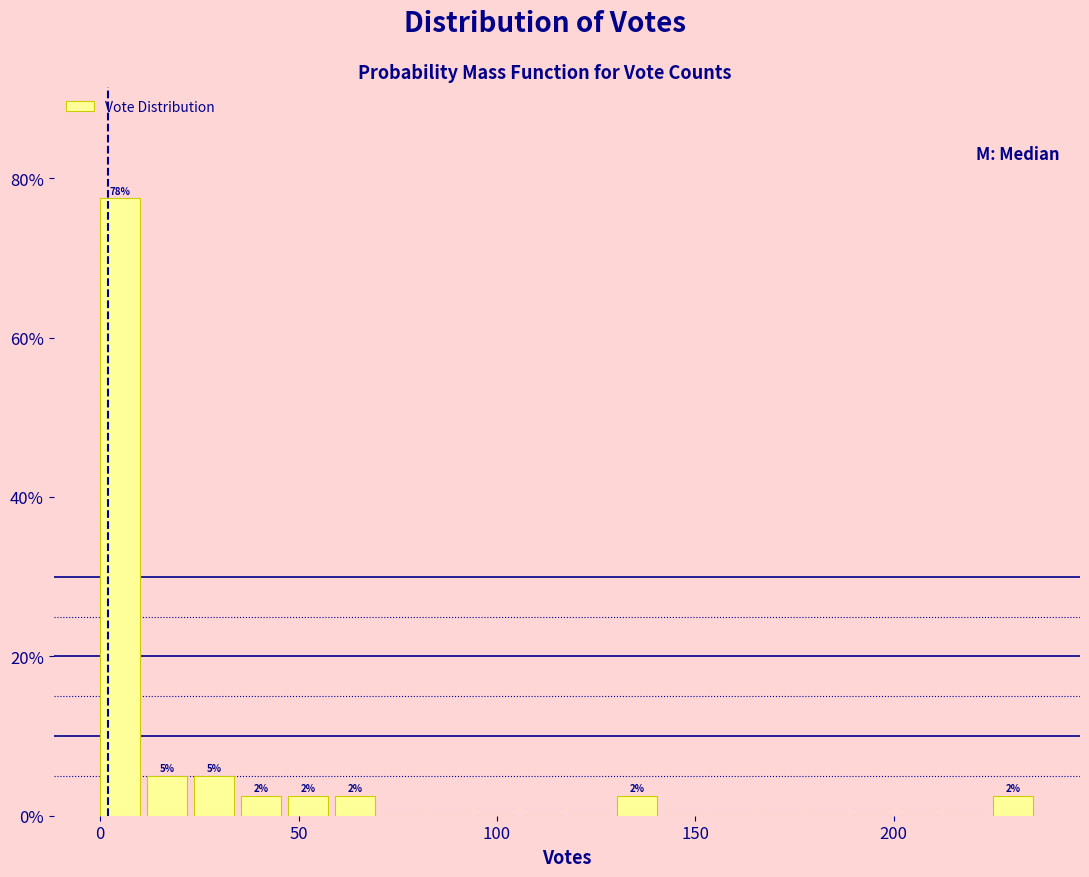

Read against the x-axis, roughly where is the centre of the tallest bar?

5